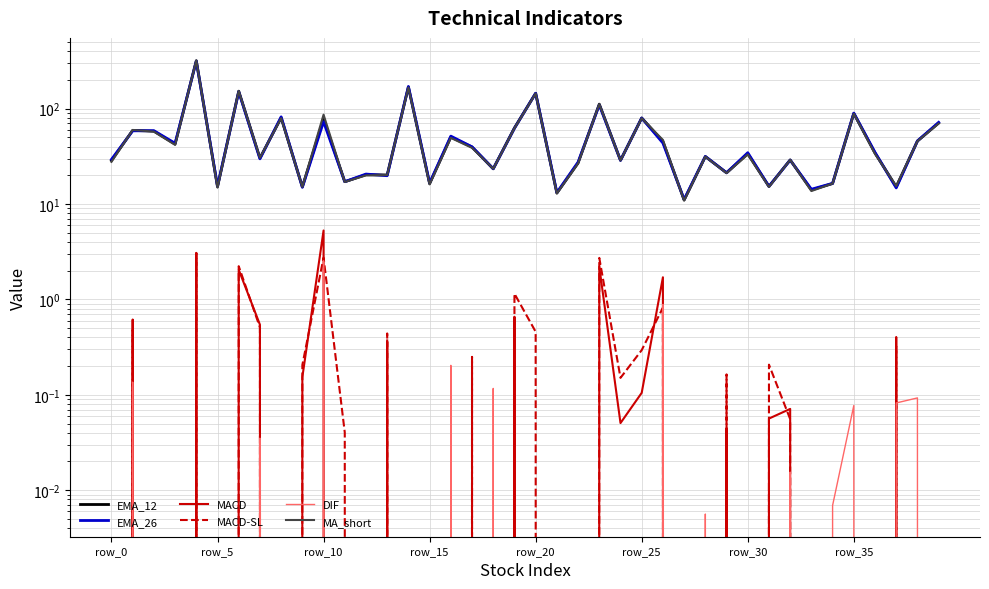

What is the minimum value shown in the chart?

-2.1